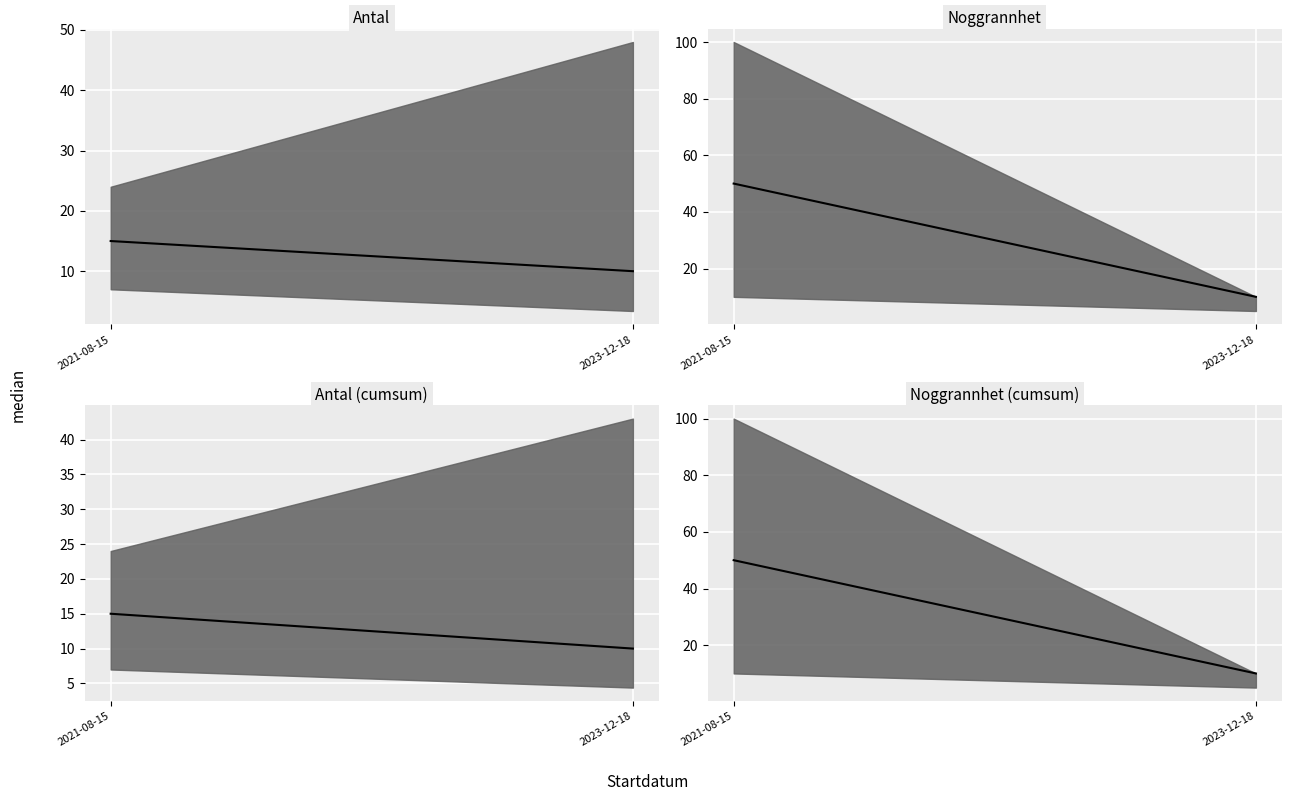

True or false: Noggrannhet median has a value of 15 at 2023-12-18.

False